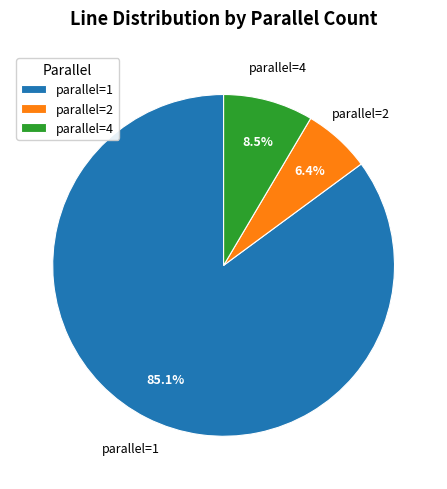

What is the ratio of the value at parallel=1 to the value at parallel=4?

10.0